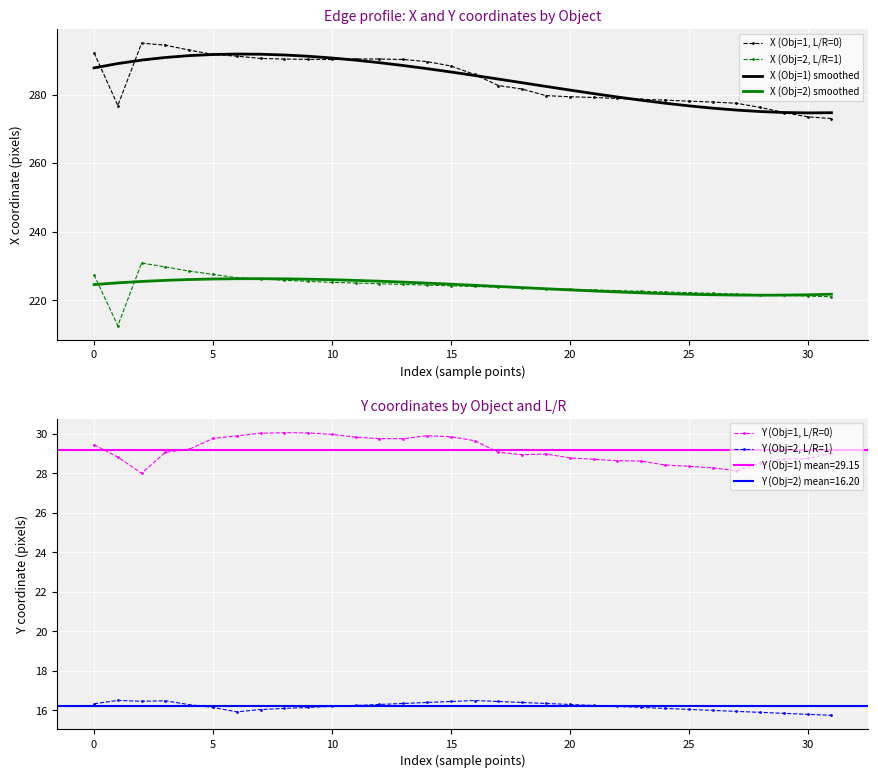

True or false: X (Obj=2) smoothed and X (Obj=1) smoothed cross at least once.

False